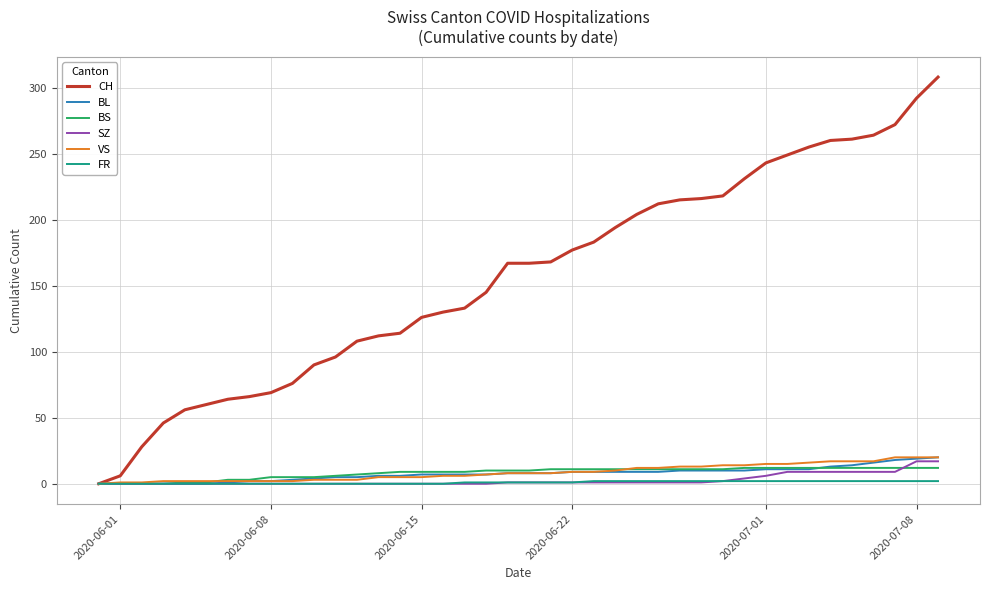

Which series has the largest total across all categories?

CH